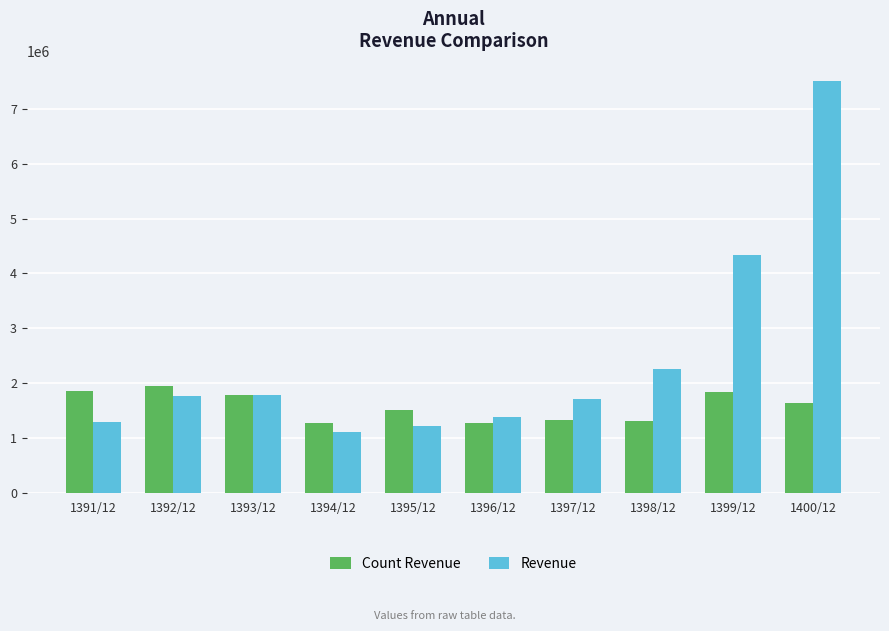

The value of Count Revenue at 1391/12 is 1269883. True or false?

False